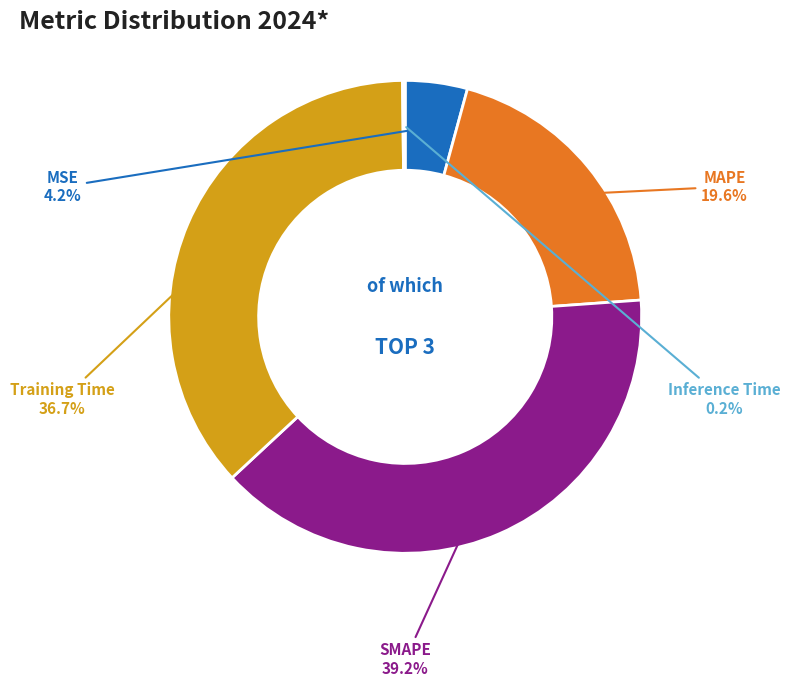

To the nearest percent, what is the combined percentage of MAPE and SMAPE?

59%